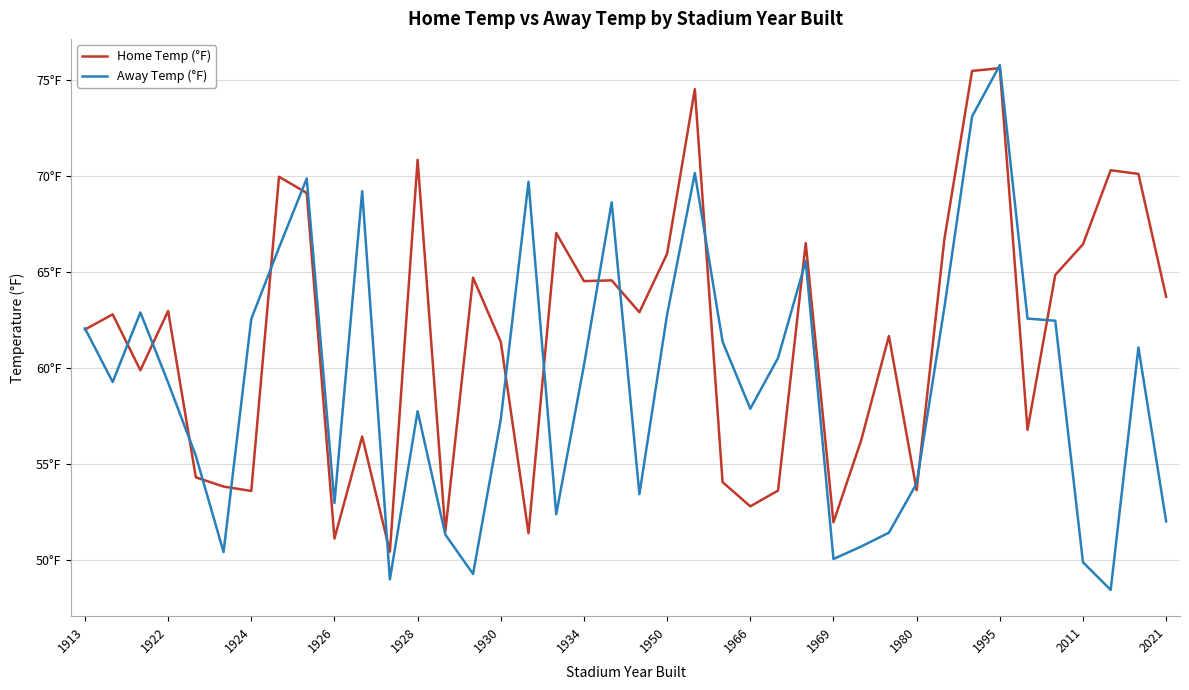

Does the chart have visible grid lines?

Yes